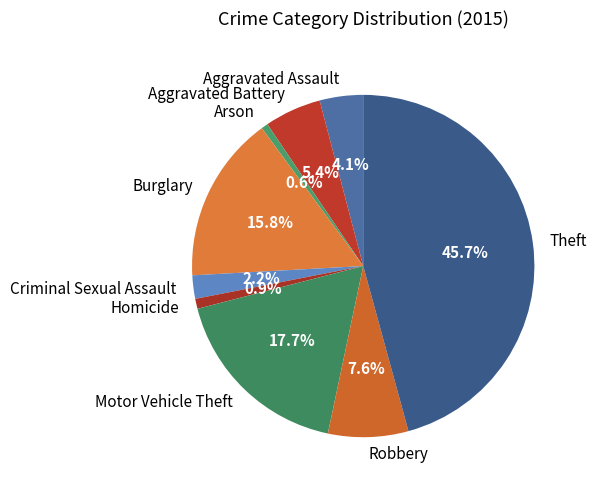

To the nearest percent, what percentage of the pie is Aggravated Assault?

4%